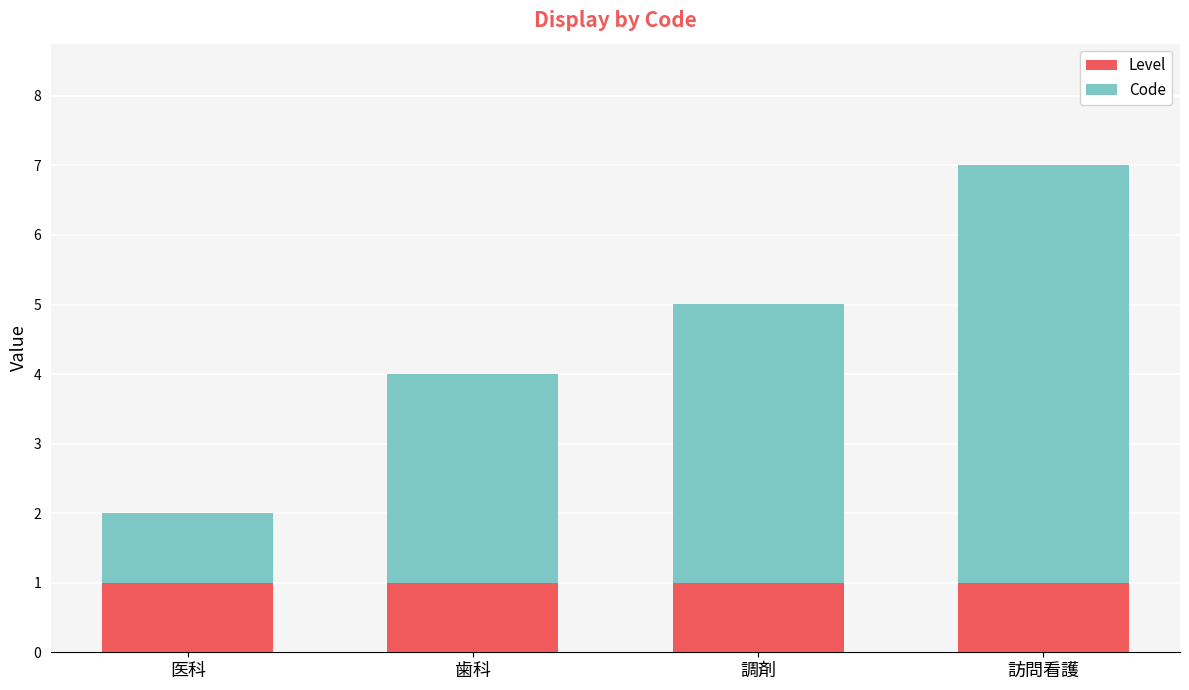

Is it true that Level equals 1 at 歯科?

True